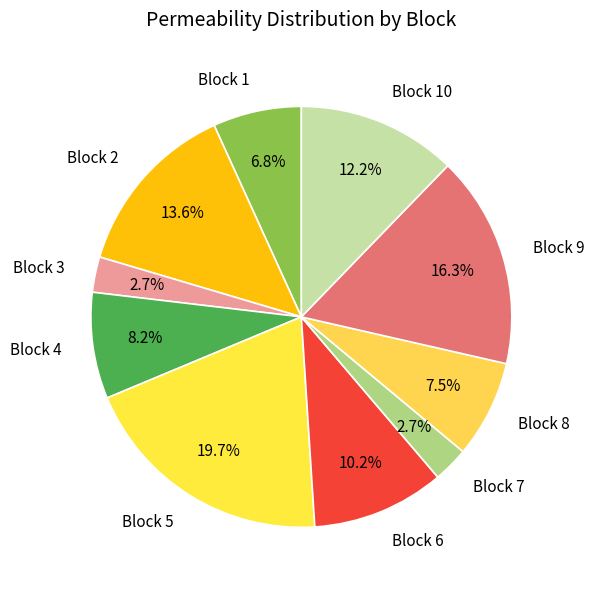

Is Block 2 the majority of the pie?

No